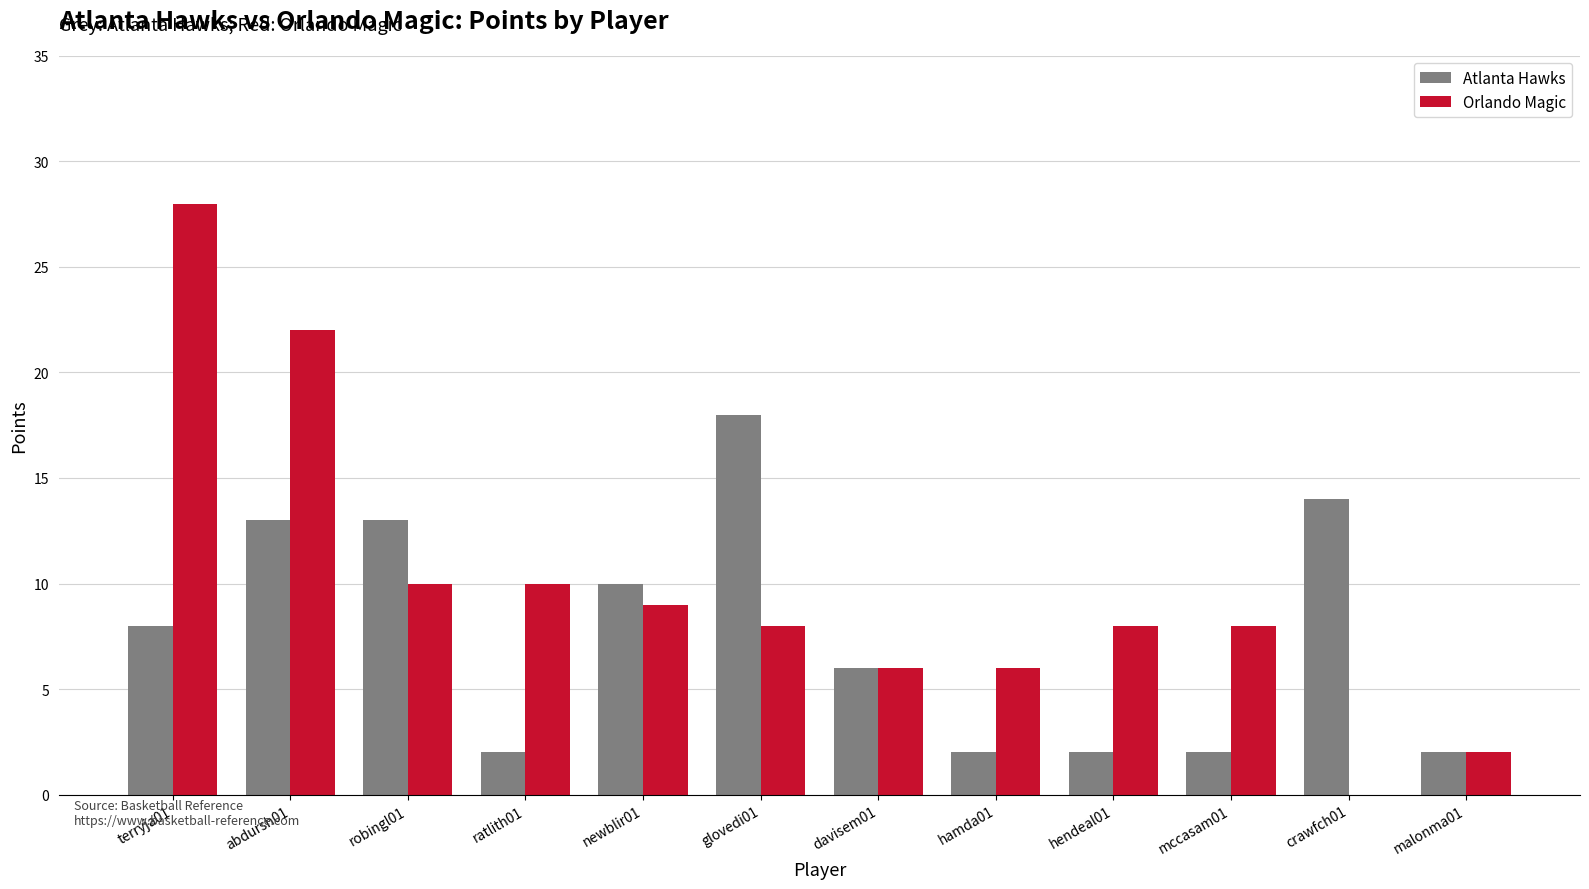

Which series changed the most between hendeal01 and crawfch01?

Atlanta Hawks